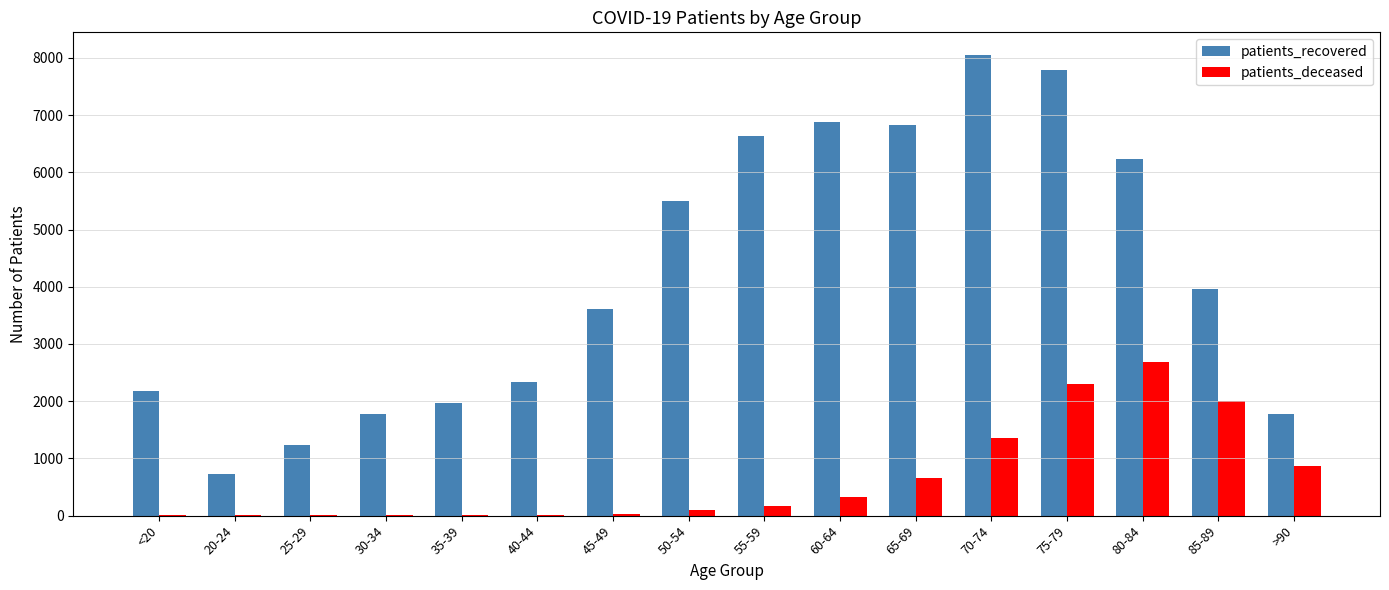

What is the greatest value displayed?

8044